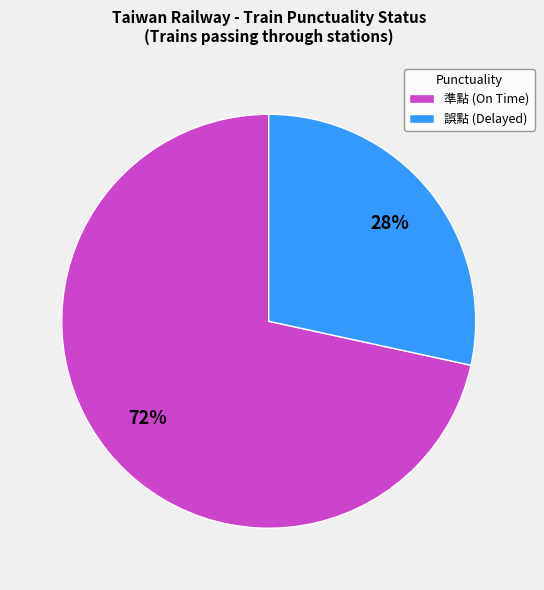

Count the number of slices in the pie.

2